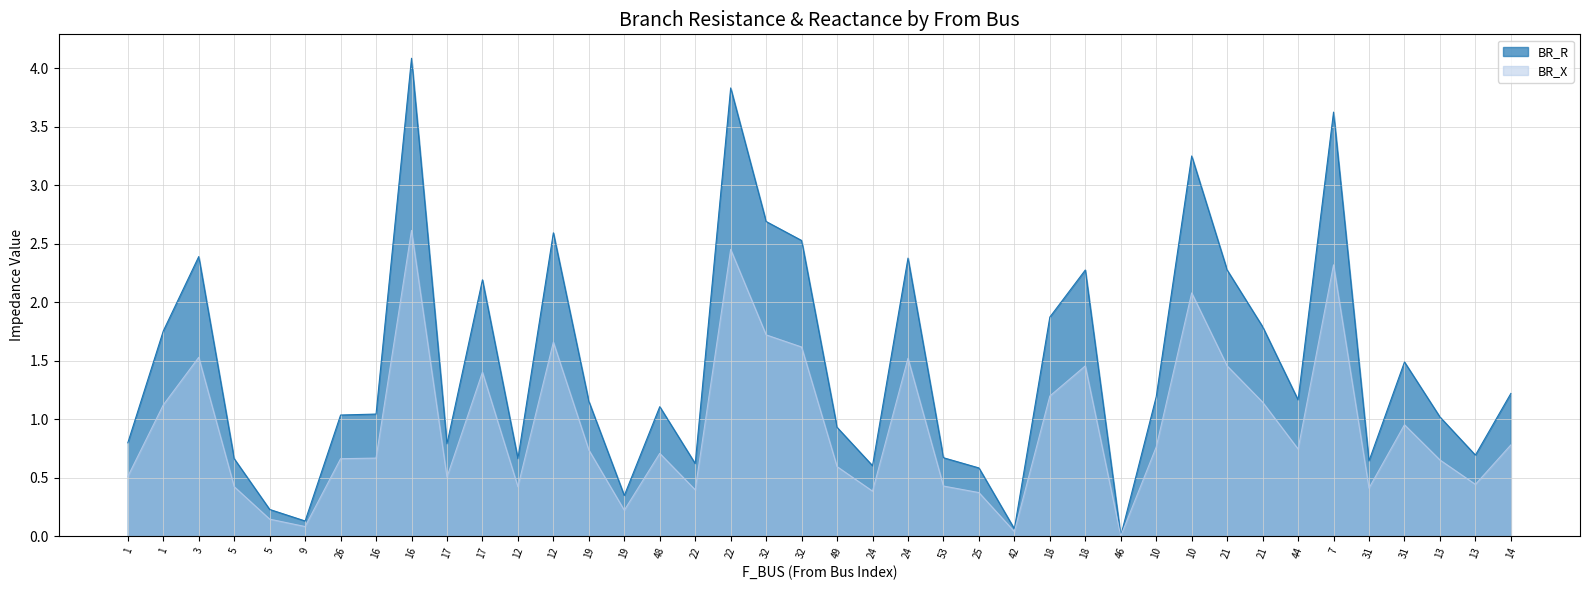

What is the difference between the BR_R values at 12 and 44?

0.5